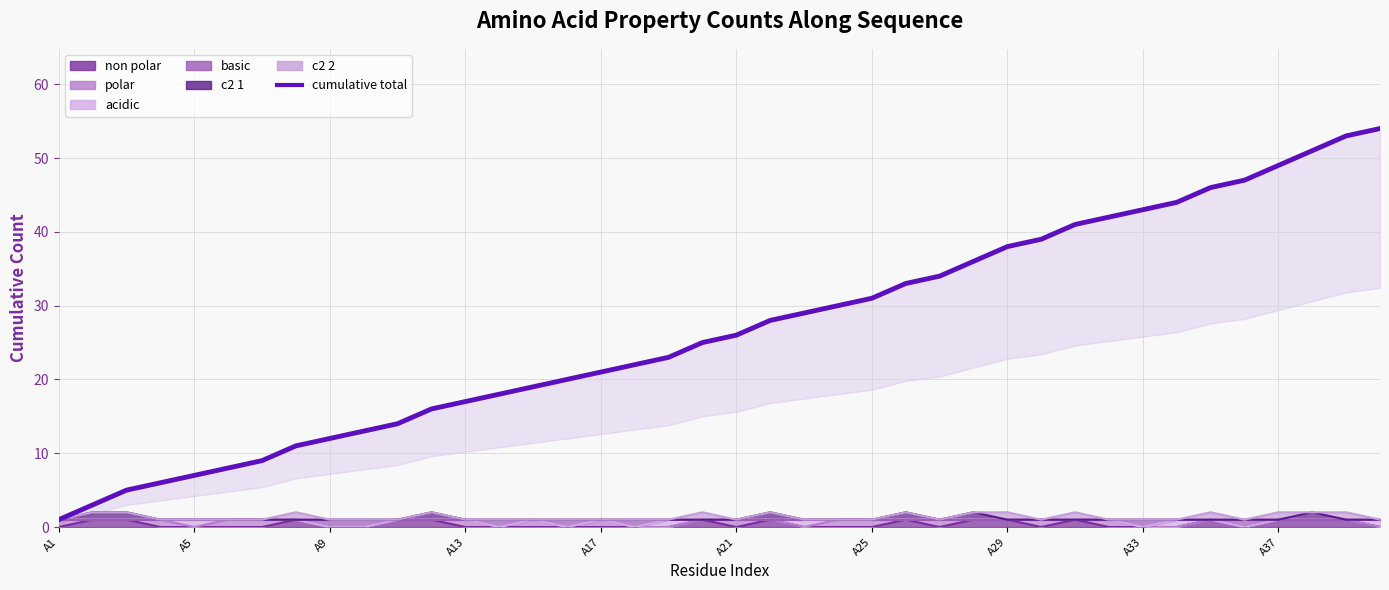

Which has a higher value, 14 or 38?

38